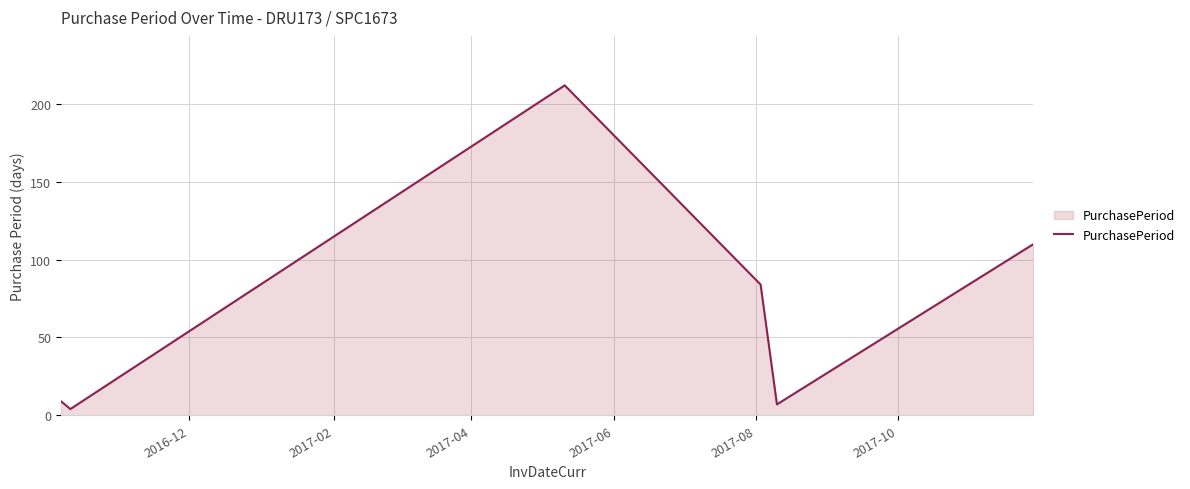

What is the difference between the maximum and minimum values?

208